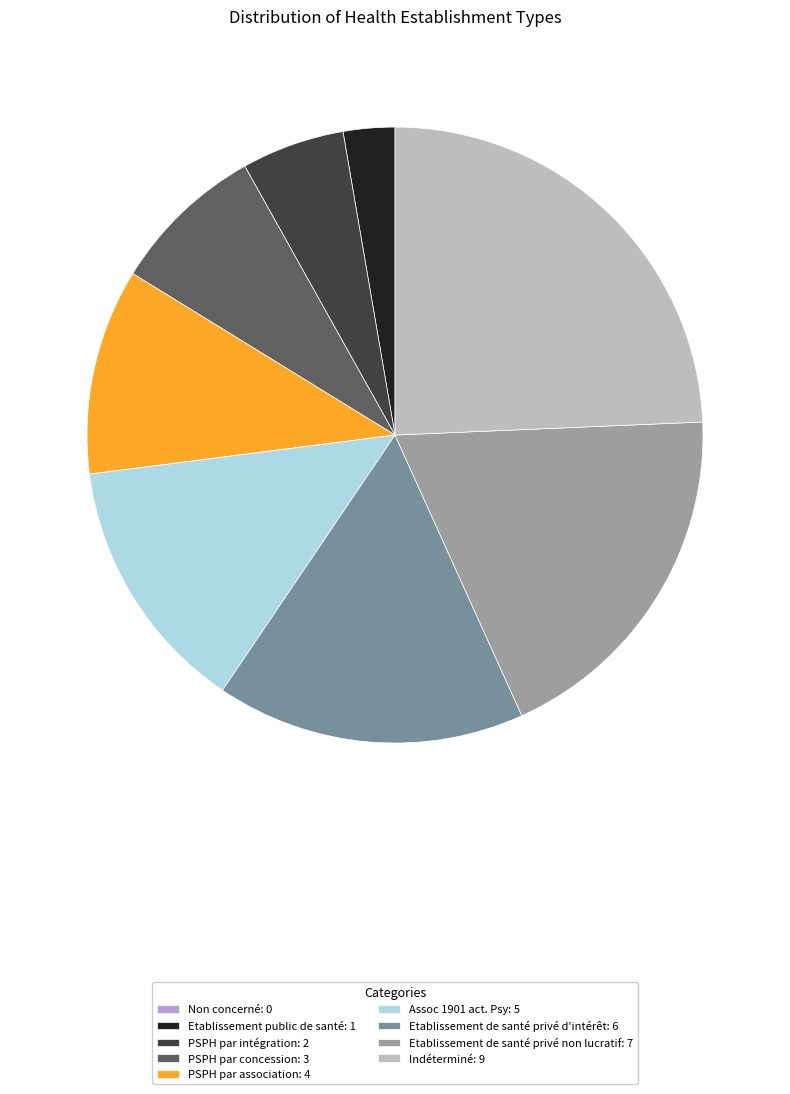

Is the sum of Etablissement de santé privé d'intérêt: 6 and Etablissement de santé privé non lucratif: 7 greater than half?

No